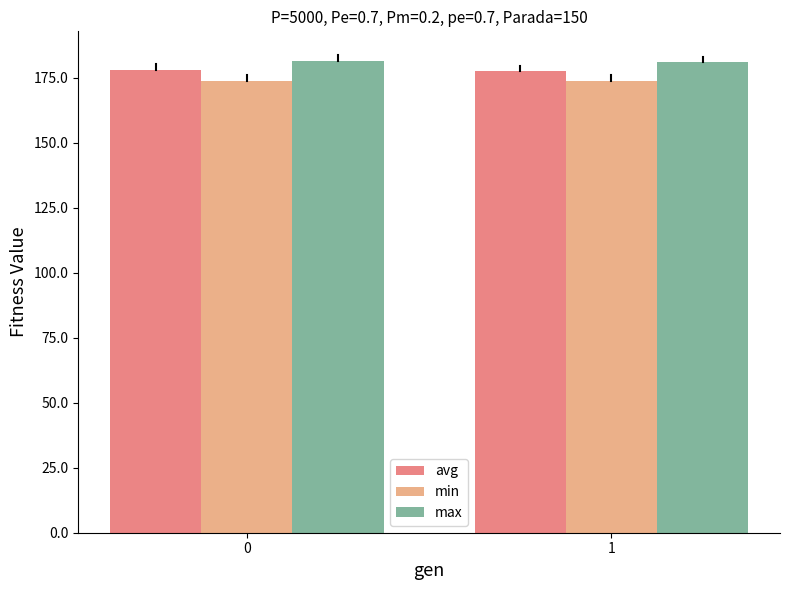

What is the average value of the min series?

174.0